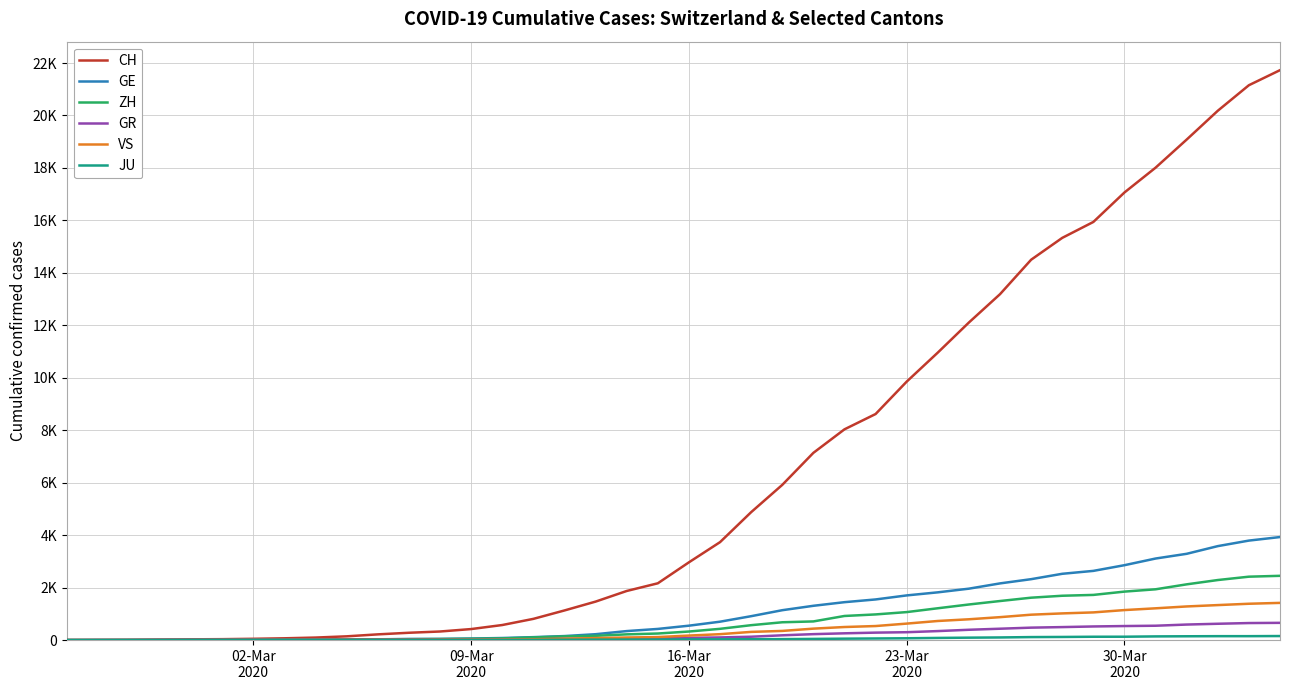

Reading right to left, extract all data points from this chart.

CH: 21728	21154	20180	19082	18010	17065	15941	15334	14501	13188	12108	10961	9854	8618	8035	7138	5917	4877	3734	2965	2165	1872	1467	1130	809	574	420	327	279	218	143	96	68	49	35	29	19	8	4	0
GE: 3928	3793	3582	3289	3109	2855	2638	2527	2322	2161	1960	1820	1703	1549	1445	1307	1139	911	701	549	425	343	224	153	112	79	59	44	42	29	20	15	13	10	9	8	4	1	1	0
ZH: 2450	2417	2289	2125	1936	1848	1722	1690	1616	1489	1357	1213	1067	978	919	711	679	568	429	326	250	218	163	140	101	62	49	40	34	29	23	15	13	10	7	6	2	2	0	0
GR: 657	649	622	592	547	535	519	495	474	433	393	343	300	284	258	226	182	128	101	84	71	56	53	43	31	22	18	18	17	16	14	12	9	9	6	6	6	2	2	0
VS: 1418	1385	1334	1282	1211	1144	1055	1017	968	874	793	728	628	535	498	436	349	312	225	172	115	98	76	53	30	22	17	12	7	6	5	4	3	3	2	1	1	0	0	0
JU: 154	149	149	145	140	128	127	119	114	100	92	82	69	61	54	44	36	32	29	25	19	18	17	12	7	7	7	5	5	4	4	2	2	1	1	1	1	1	0	0